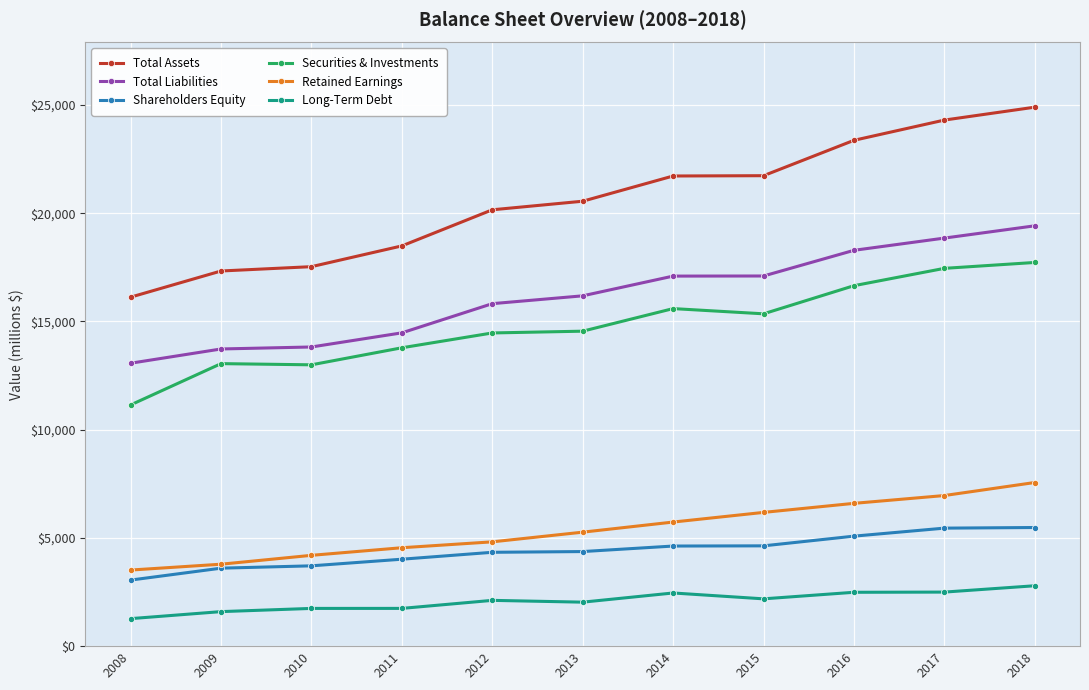

What value does the Total Liabilities series have at 2010?

13819